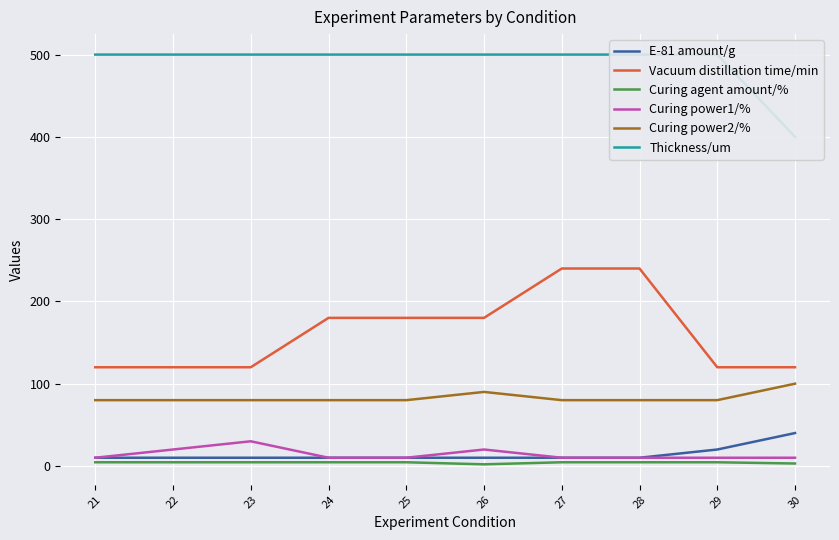

Reading left to right, extract all data points from this chart.

E-81 amount/g: 21=10.0	22=10.0	23=10.0	24=10.0	25=10.0	26=10.0	27=10.0	28=10.0	29=20.0	30=40.0
Vacuum distillation time/min: 21=120.0	22=120.0	23=120.0	24=180.0	25=180.0	26=180.0	27=240.0	28=240.0	29=120.0	30=120.0
Curing agent amount/%: 21=4.5	22=4.5	23=4.5	24=4.5	25=4.5	26=2.0	27=4.5	28=4.5	29=4.5	30=3.0
Curing power1/%: 21=10.0	22=20.0	23=30.0	24=10.0	25=10.0	26=20.0	27=10.0	28=10.0	29=10.0	30=10.0
Curing power2/%: 21=80.0	22=80.0	23=80.0	24=80.0	25=80.0	26=90.0	27=80.0	28=80.0	29=80.0	30=100.0
Thickness/um: 21=500.0	22=500.0	23=500.0	24=500.0	25=500.0	26=500.0	27=500.0	28=500.0	29=500.0	30=400.0